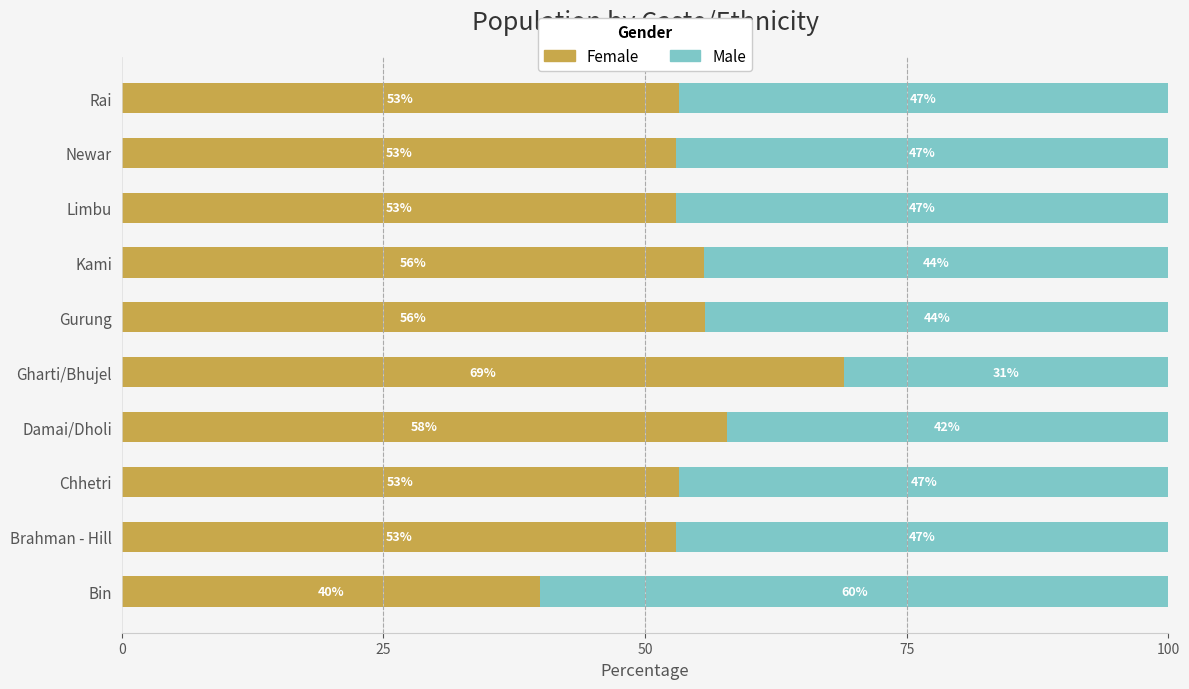

What is the highest value of the Female series?

69.0